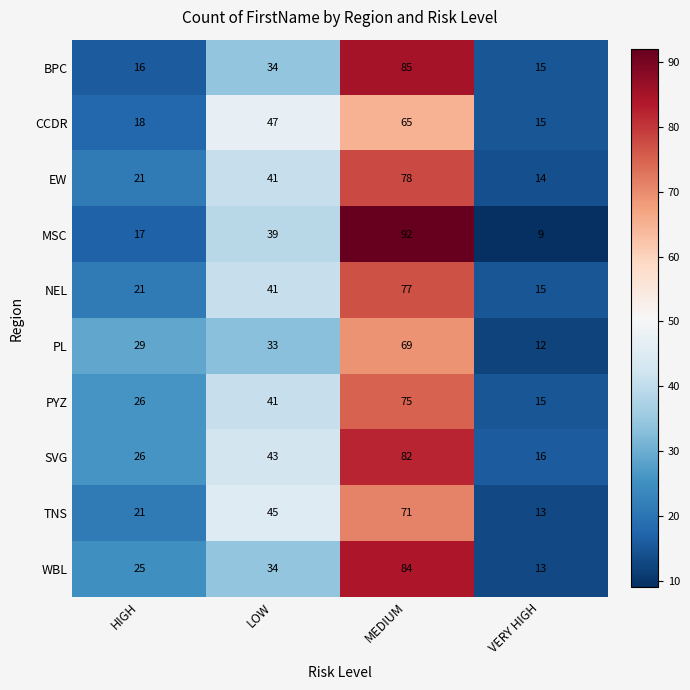

At which category does the chart reach its peak across all series?

MEDIUM